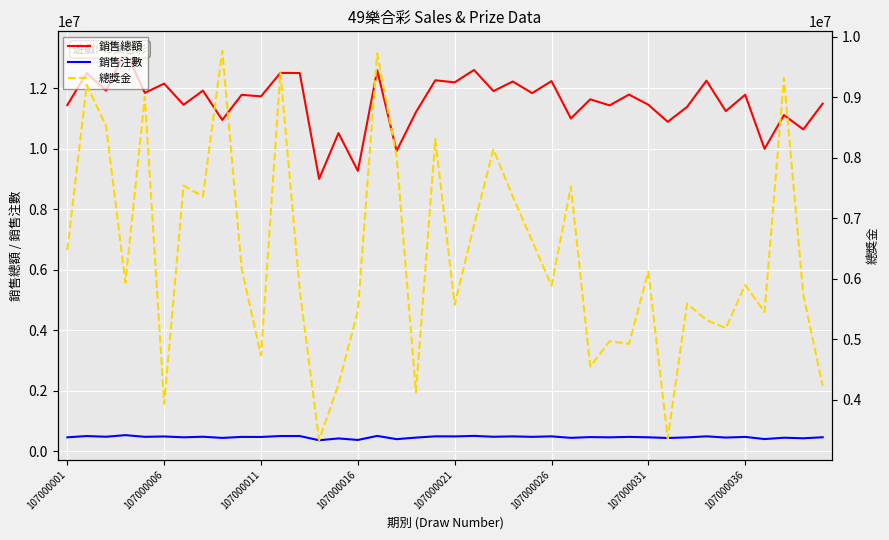

True or false: 銷售總額 and 總獎金 cross at least once.

False